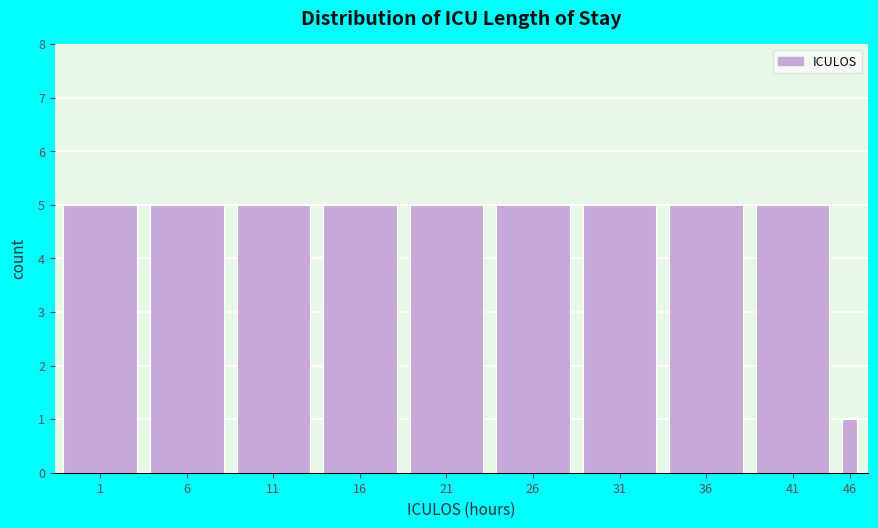

Reading left to right, list all the values displayed in this chart.

5	5	5	5	5	5	5	5	5	1